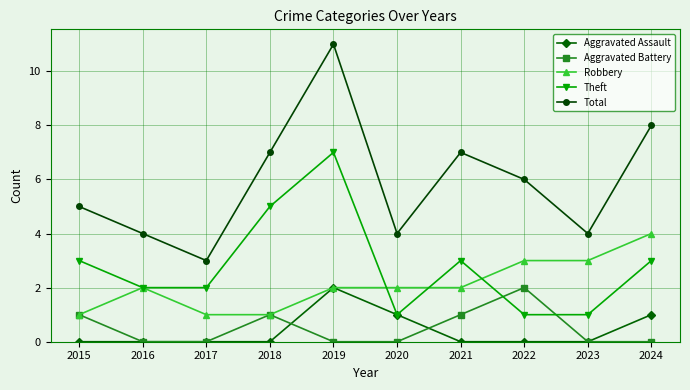

At which category is the sum across all series the highest?

2019